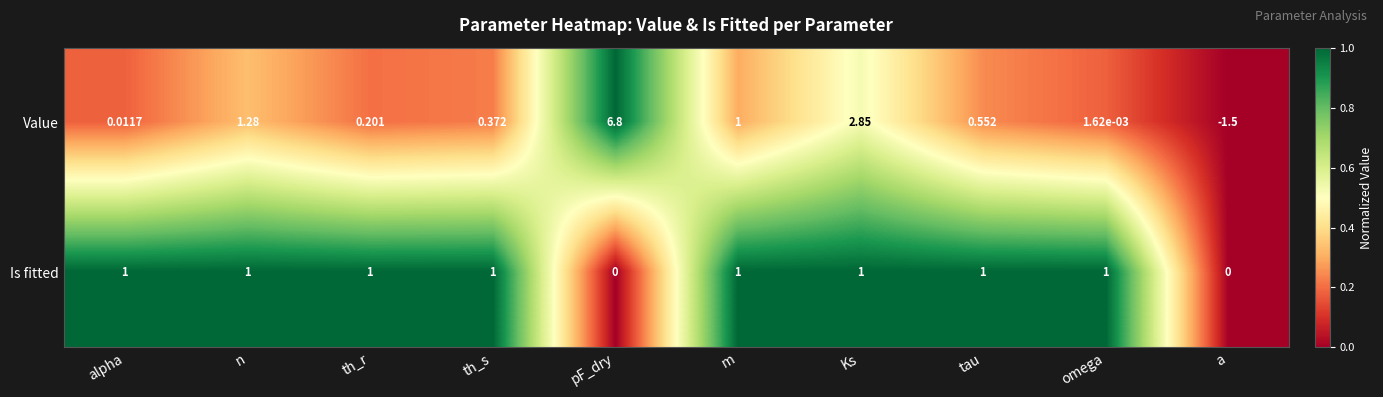

List the series in order of their overall mean, lowest first.

Is fitted, Value